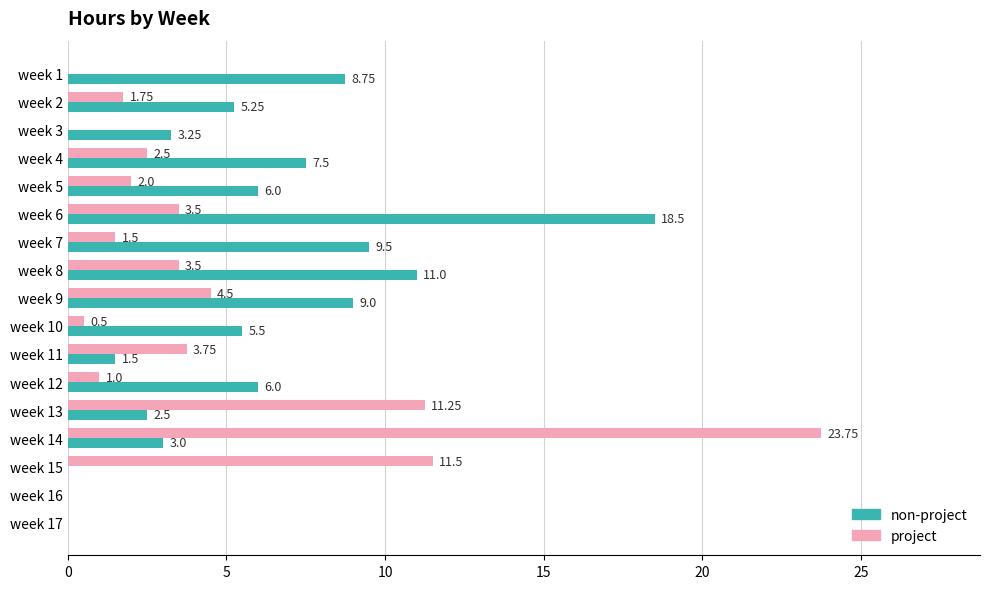

Which series changed the most between week 7 and week 11?

non-project